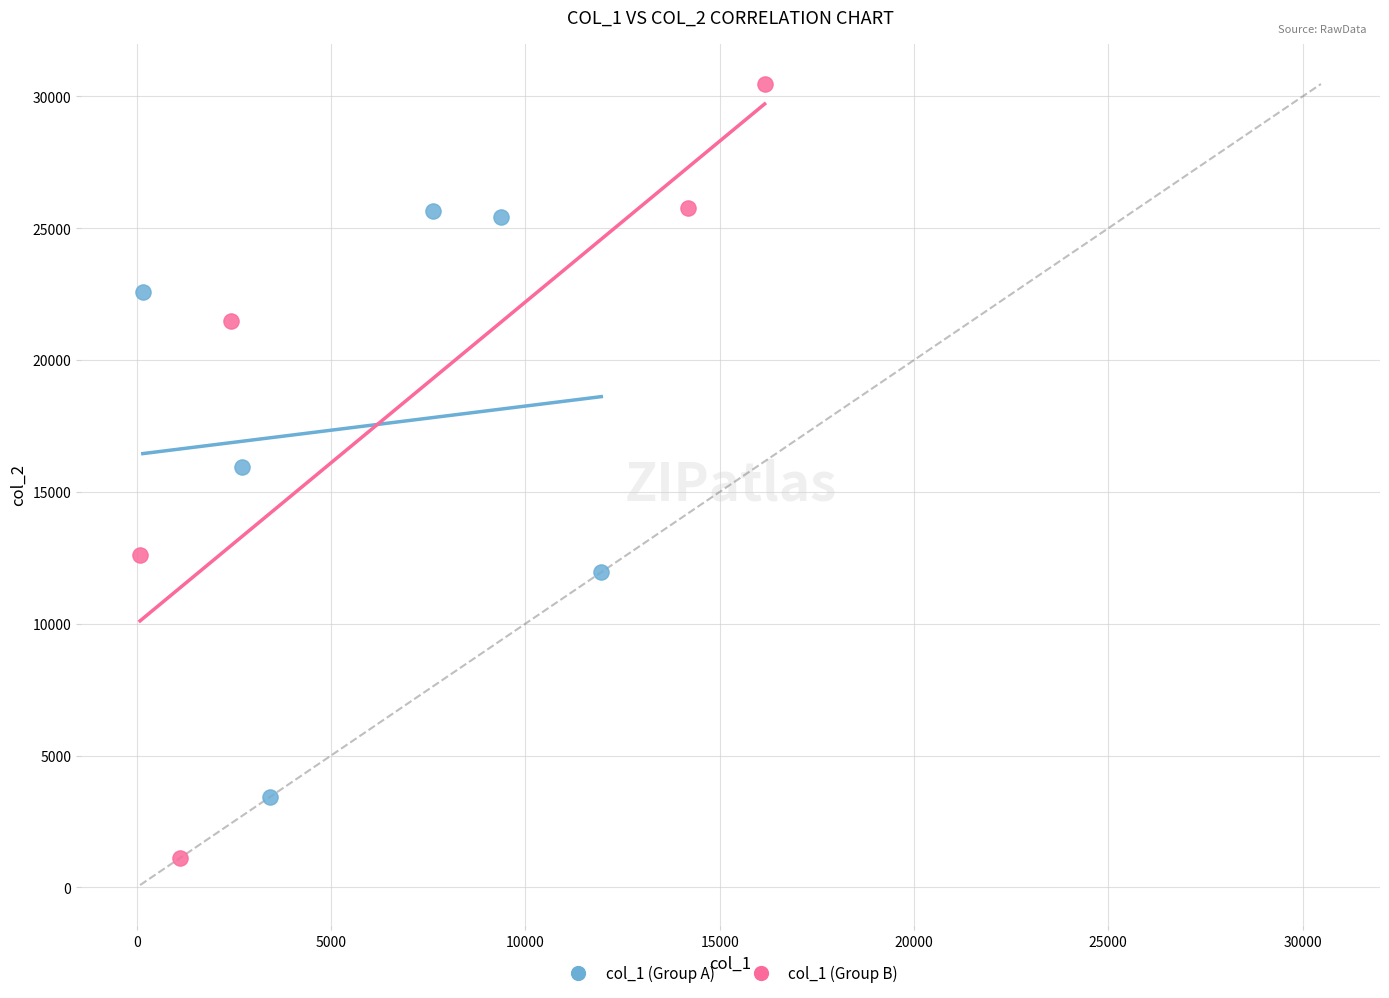

What are all the series names shown in the legend?

col_1 (Group A), col_1 (Group B)